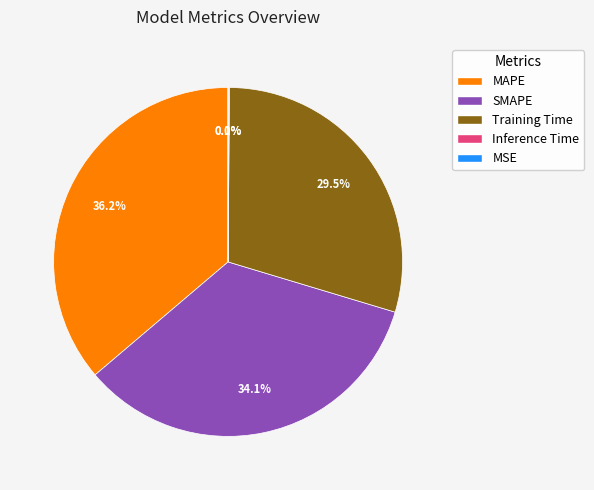

Which category has the biggest portion of the pie?

MAPE